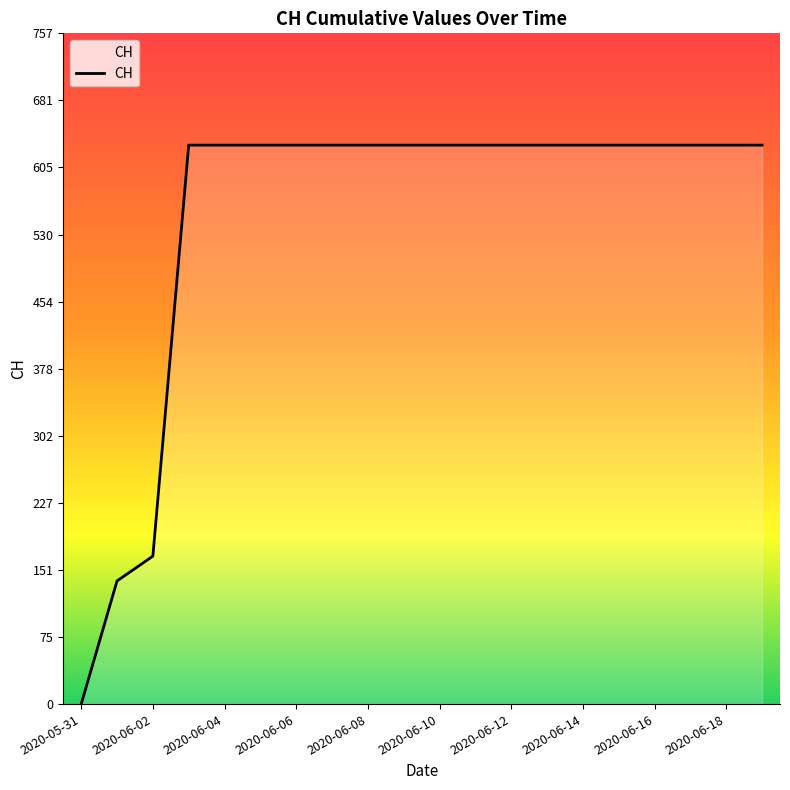

What is the maximum value shown in the chart?

631